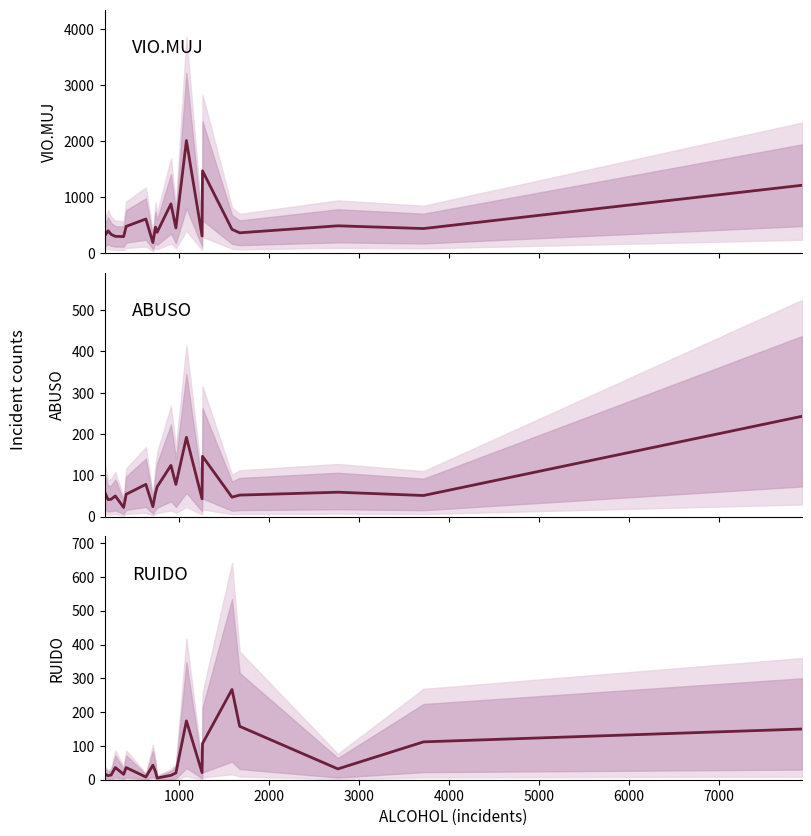

The RUIDO (median) series shows 7 at 4000. True or false?

False